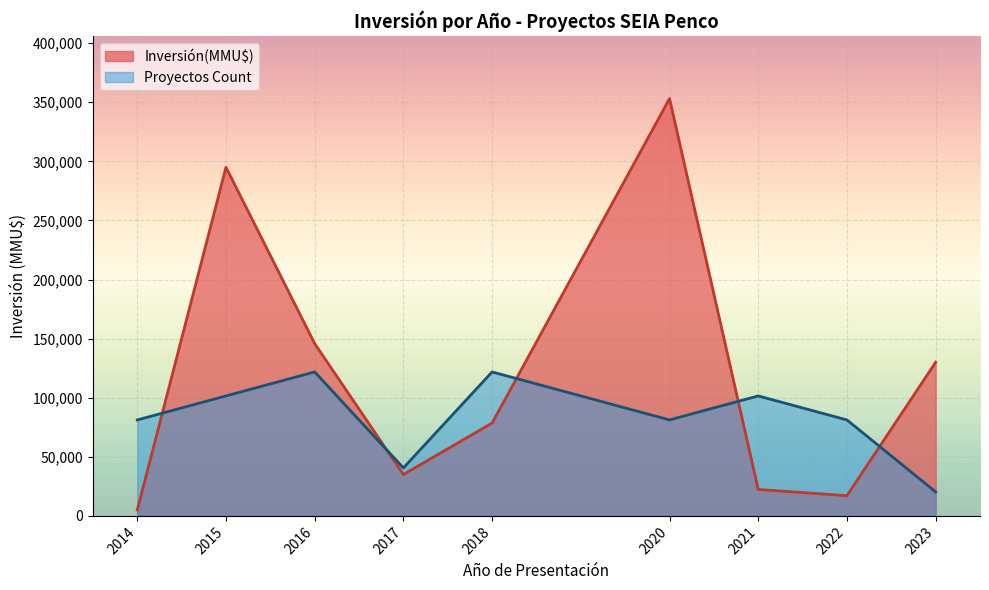

Which series changed the most between 2015 and 2023?

Inversión(MMU$)